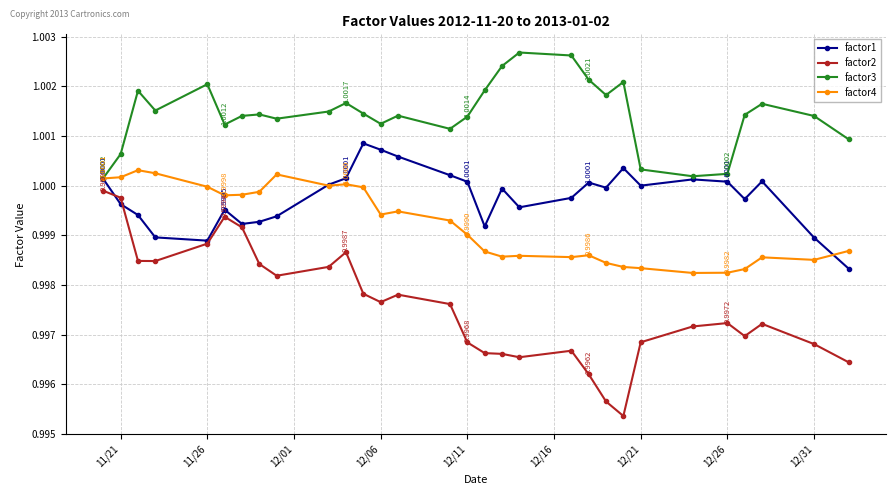

What are all the series names shown in the legend?

factor1, factor2, factor3, factor4